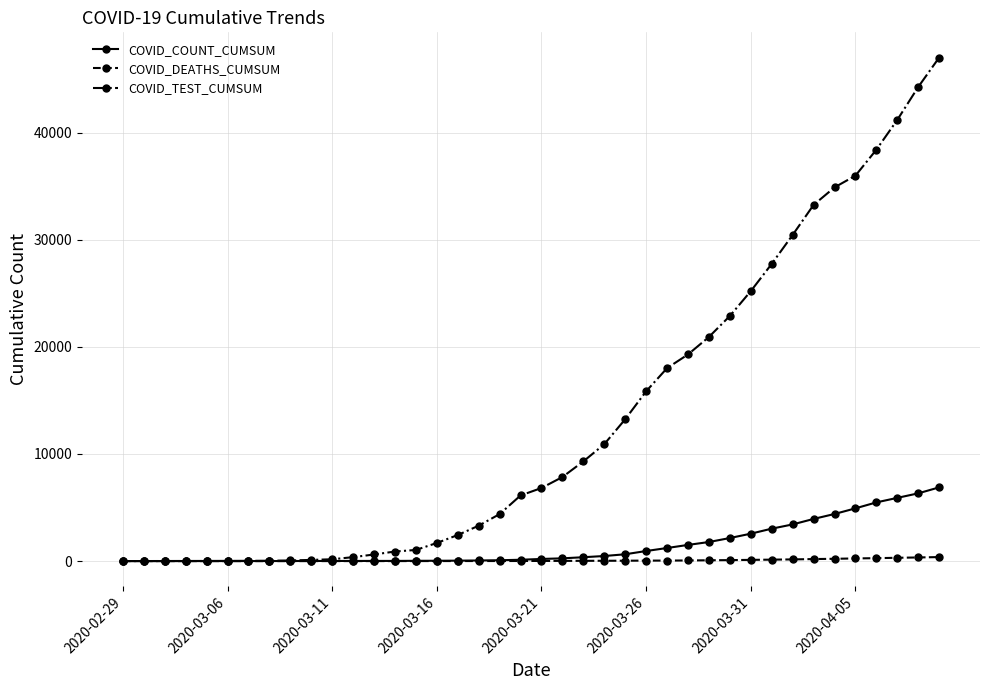

Which series has the largest range (max minus min)?

COVID_TEST_CUMSUM